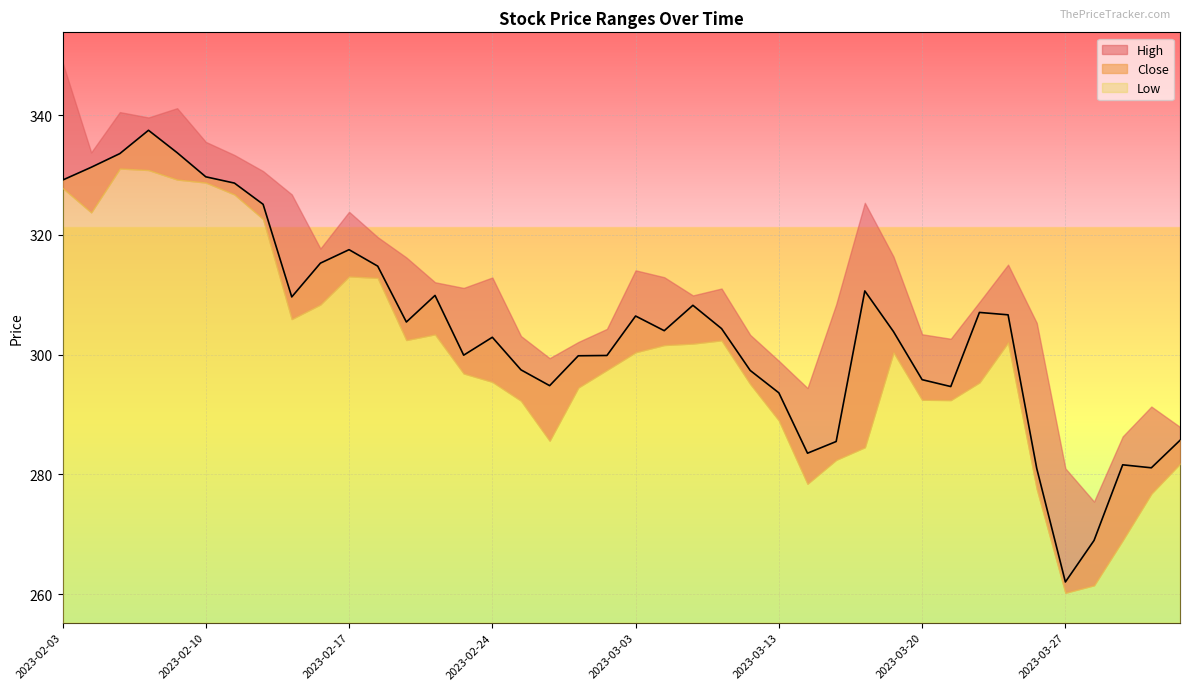

What position from the left is 2023-03-22?

33